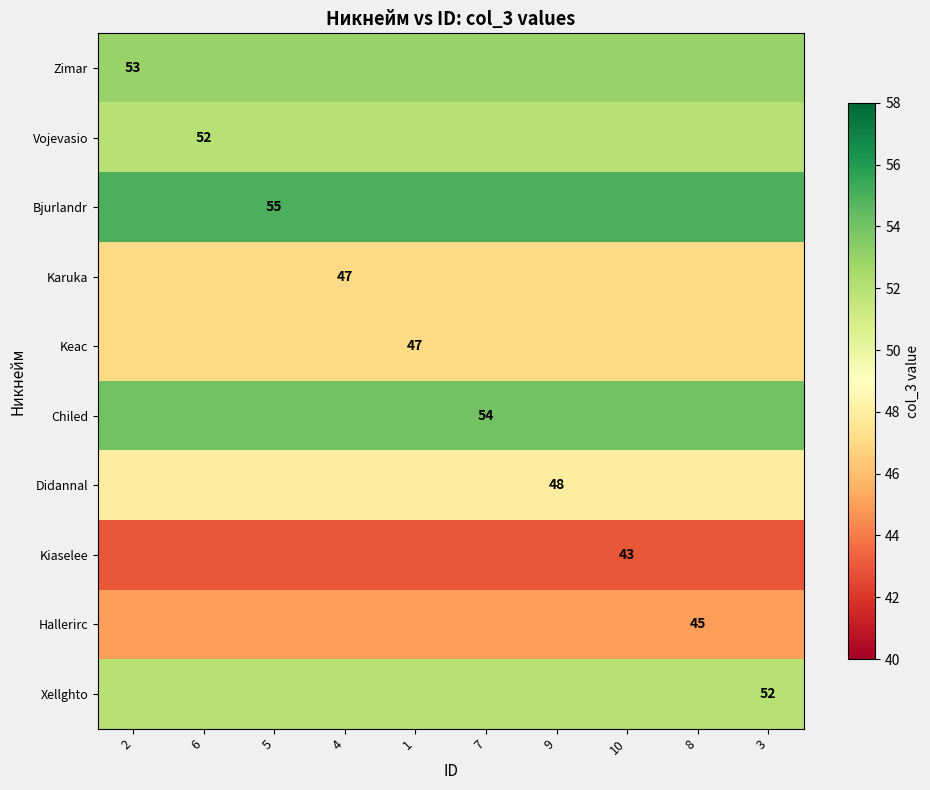

Is it true that Zimar equals 25 at 2?

False